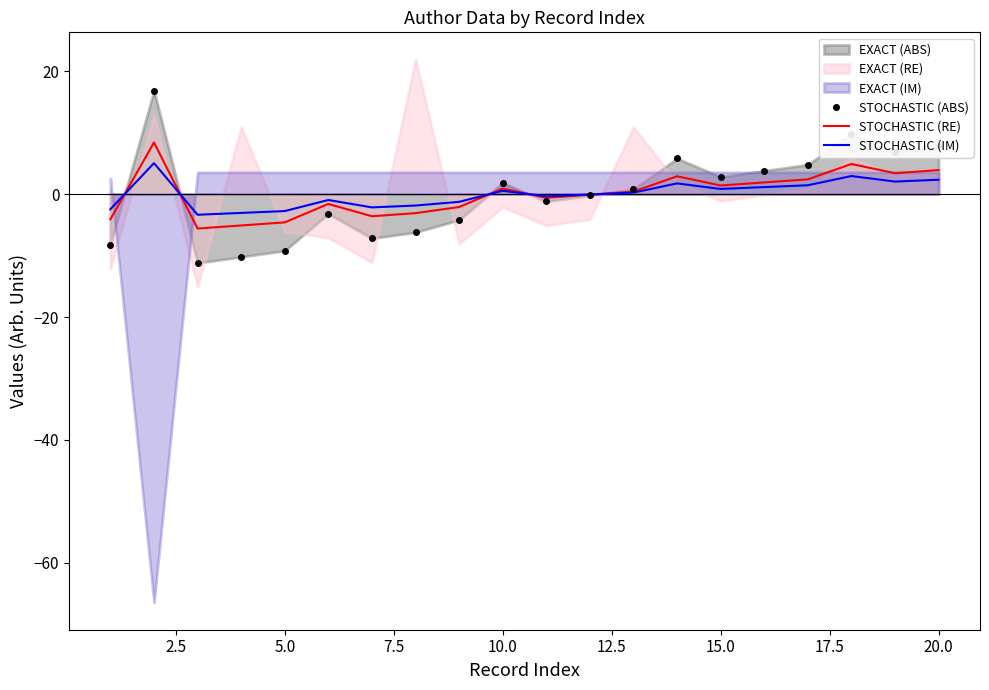

What is the maximum value for STOCHASTIC (RE)?

8.4